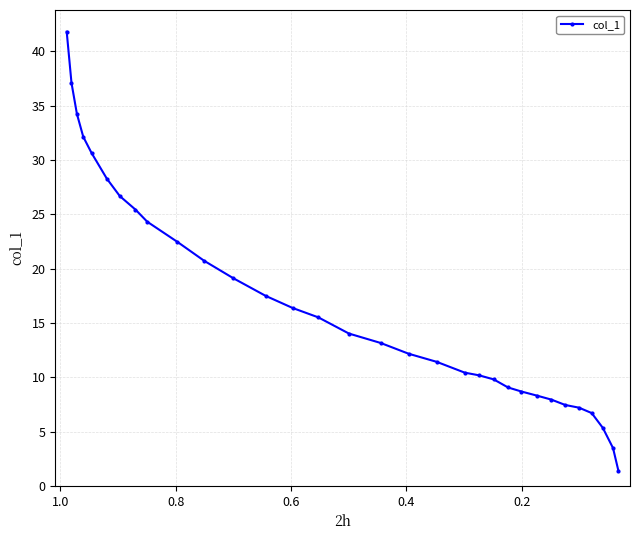

Count the number of categories in the chart.

32